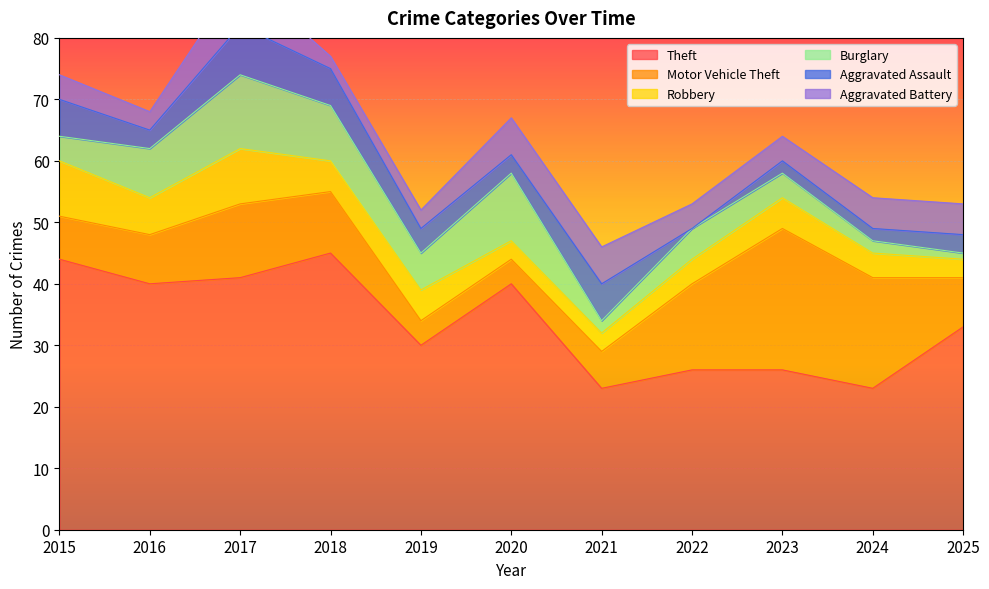

Count the number of categories in the chart.

11